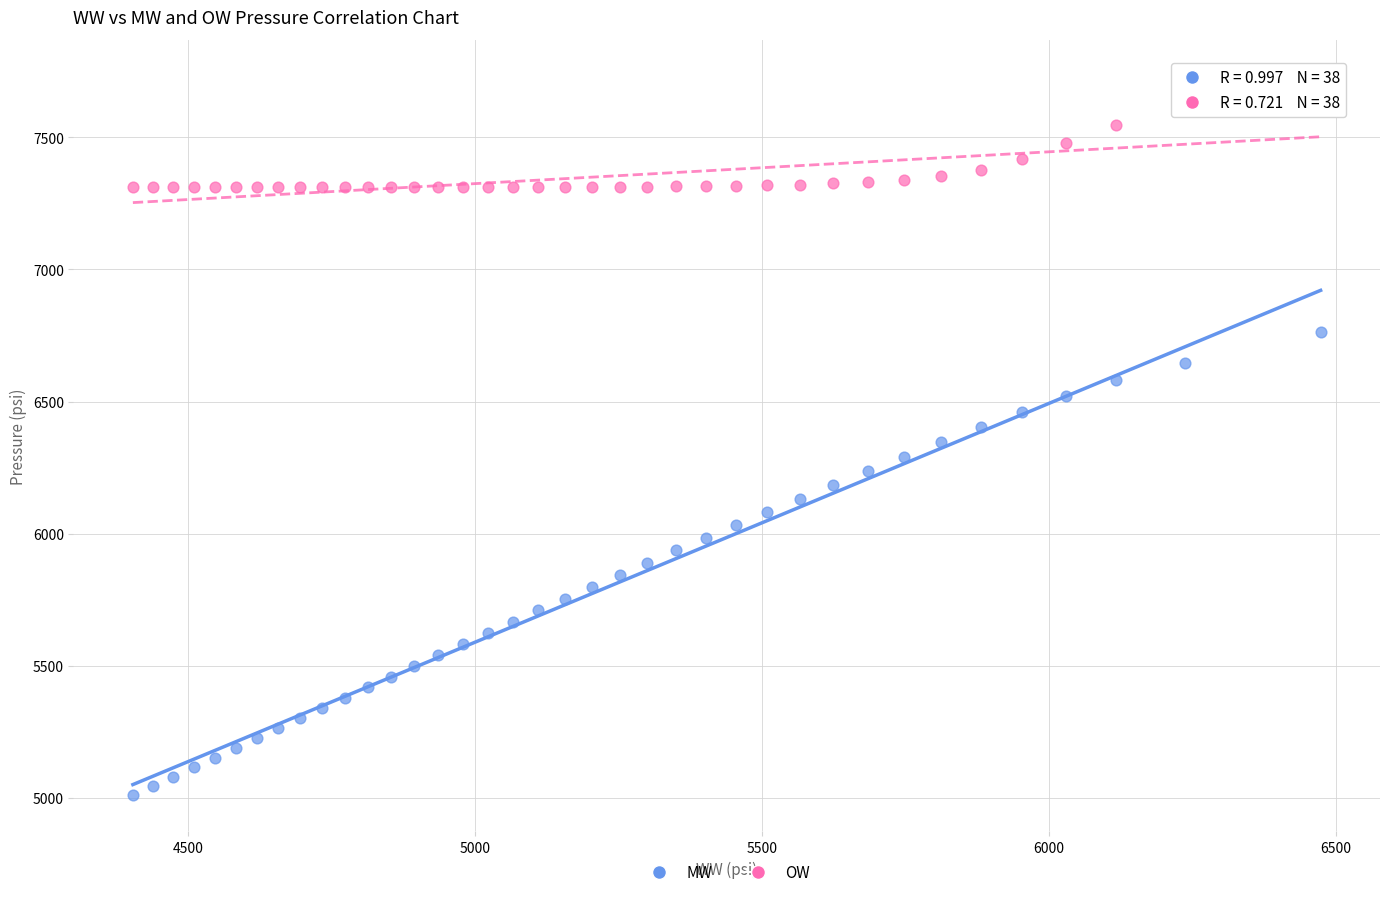

What is the X range (max minus min) for the scatter plot?

2070.3